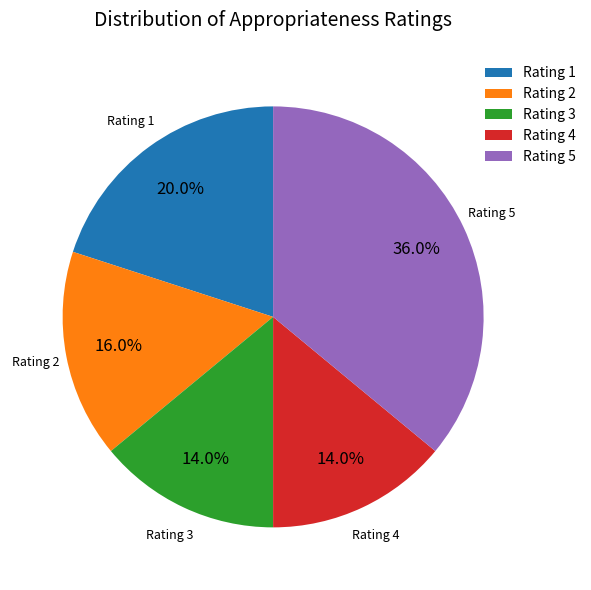

Which has a higher value, Rating 5 or Rating 2?

Rating 5